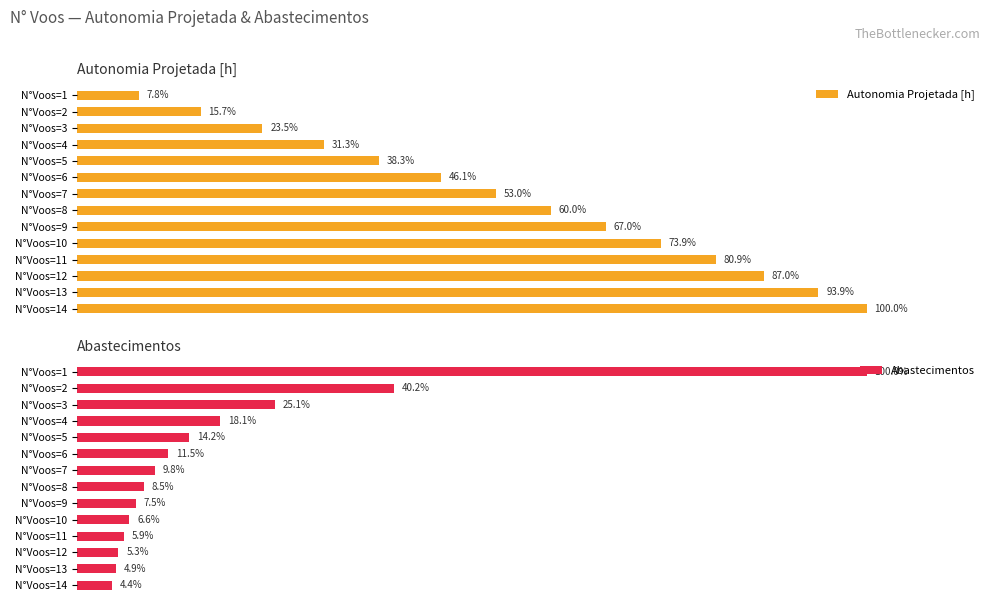

What is the difference between the maximum and minimum values in the Abastecimentos series?

95.6